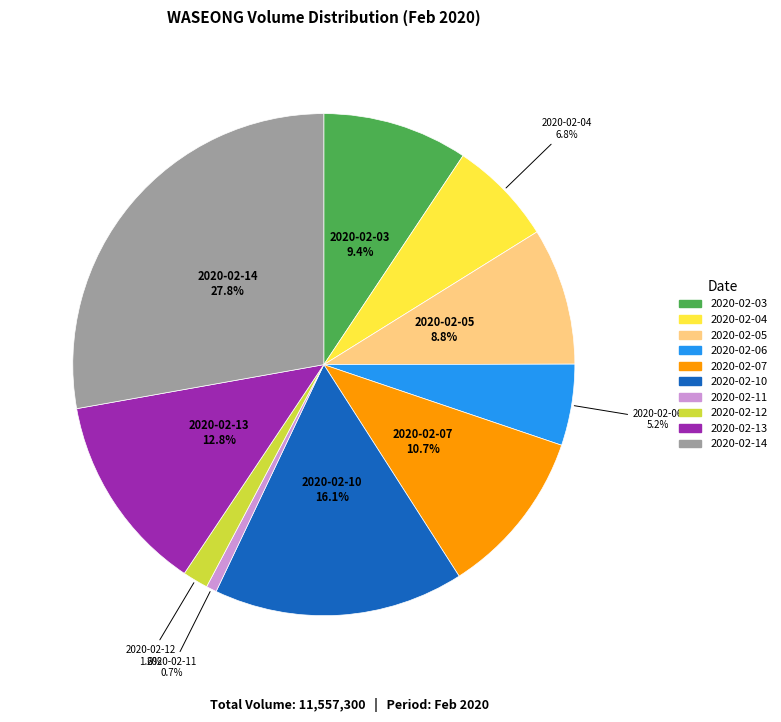

To the nearest percent, what is the difference between the 2020-02-10 and 2020-02-13 slice percentages?

3%